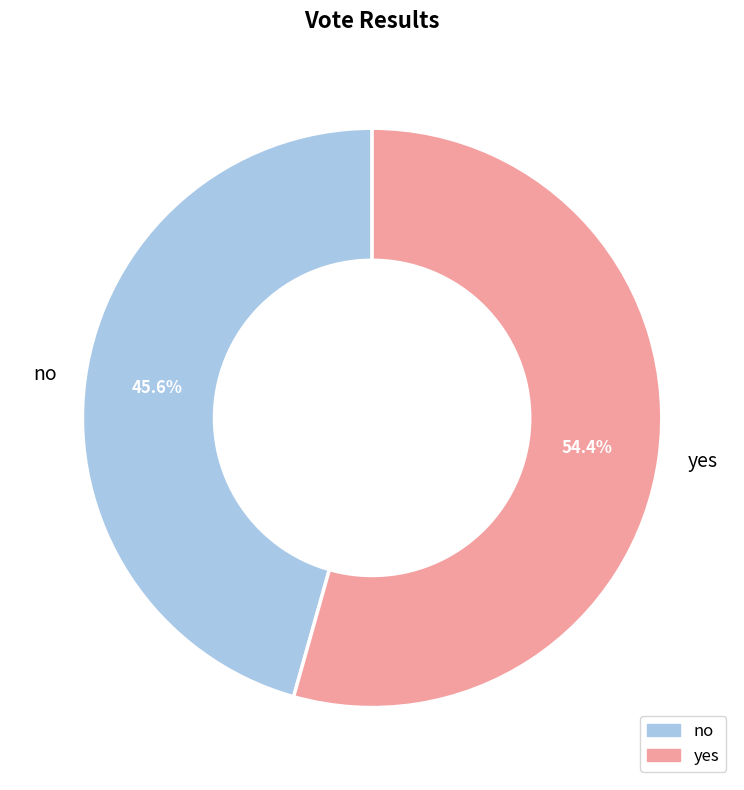

Rank the categories by value from lowest to highest.

no, yes